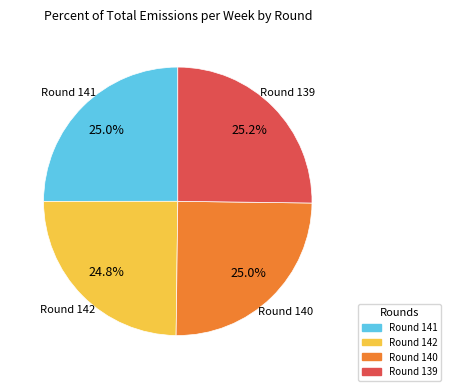

How much of the chart is everything except Round 139?

74.8%